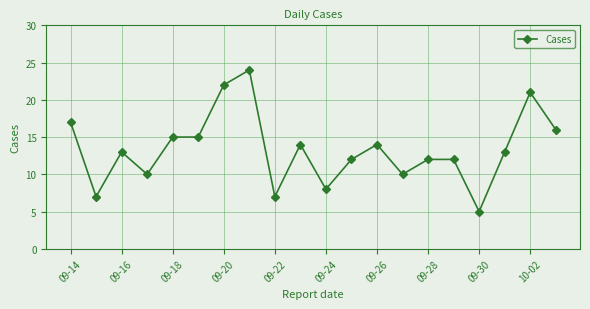

How many interior local valleys (lower than both neighbors) does the data have?

6